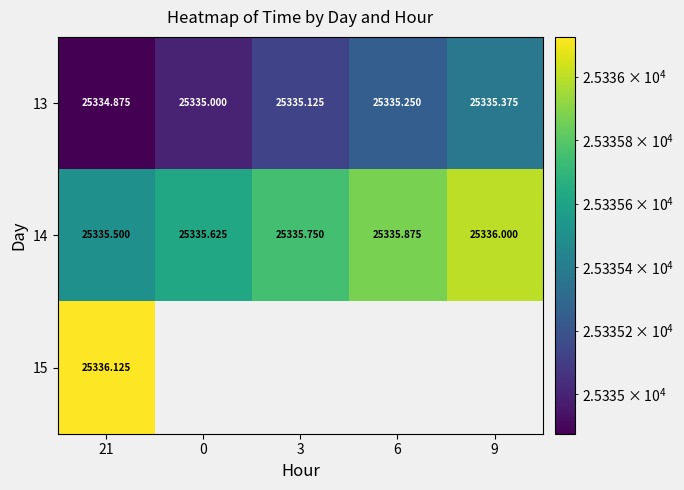

Is the value of 14 at 0 greater than the value of 13 at 21?

Yes